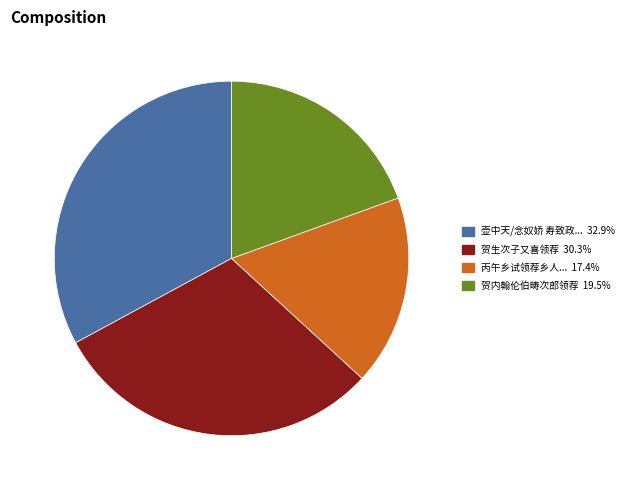

Is there a majority slice in this chart?

No